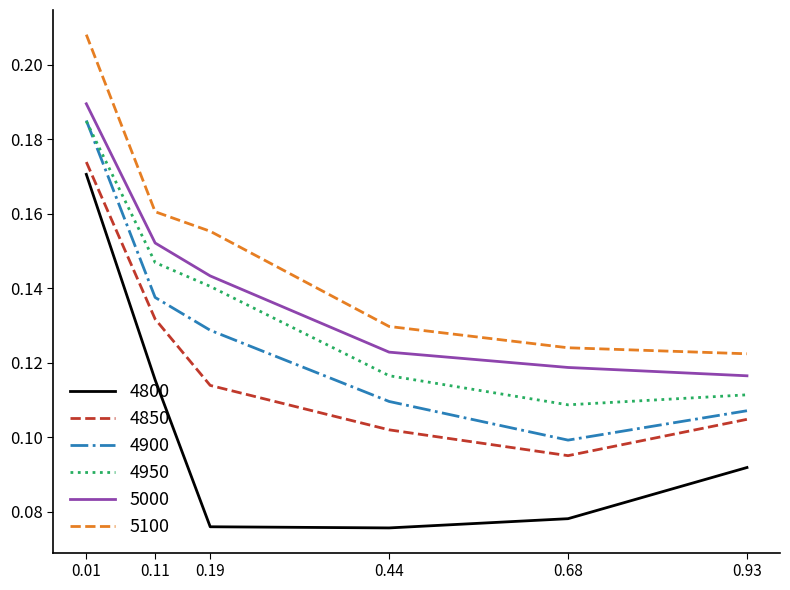

Which category has the highest value across all series?

0.01